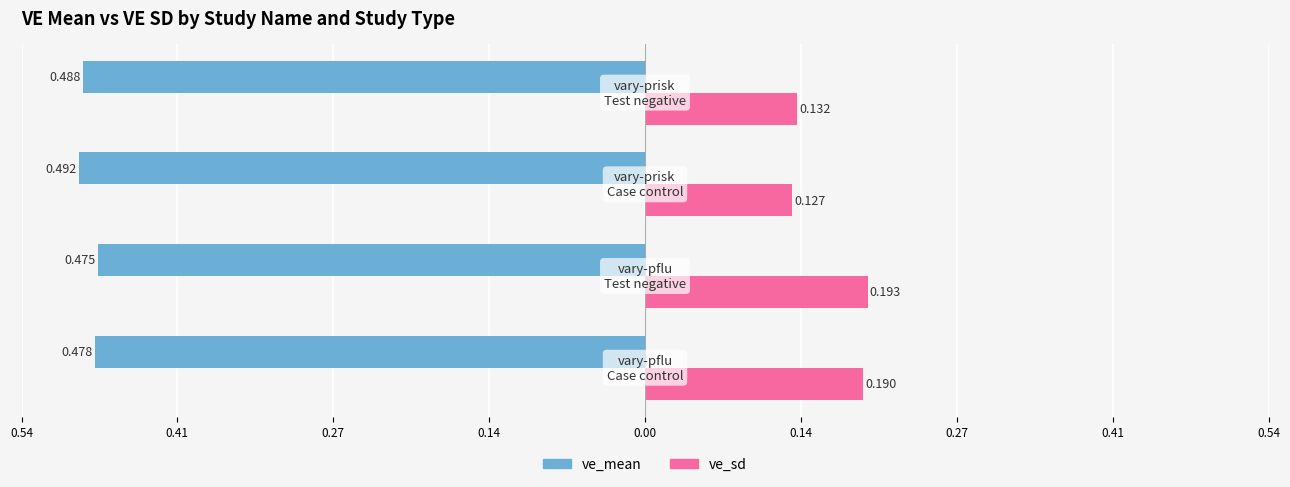

What are all the series names shown in the legend?

ve_mean, ve_sd